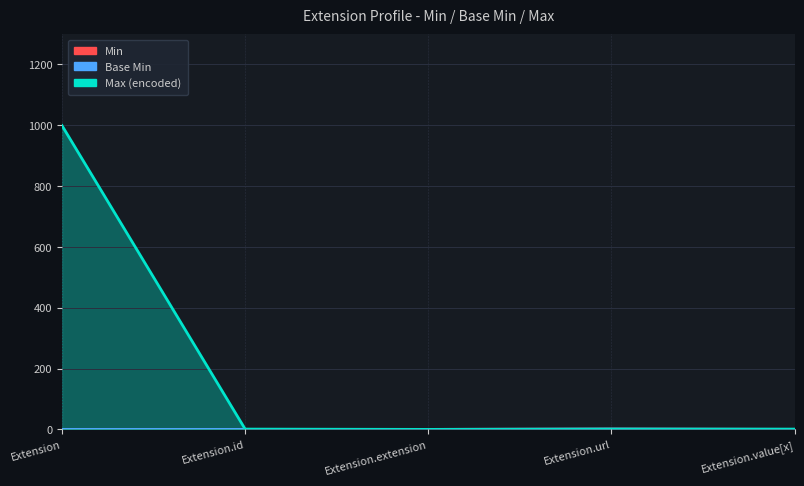

True or false: Max (encoded) and Min intersect in this chart.

False